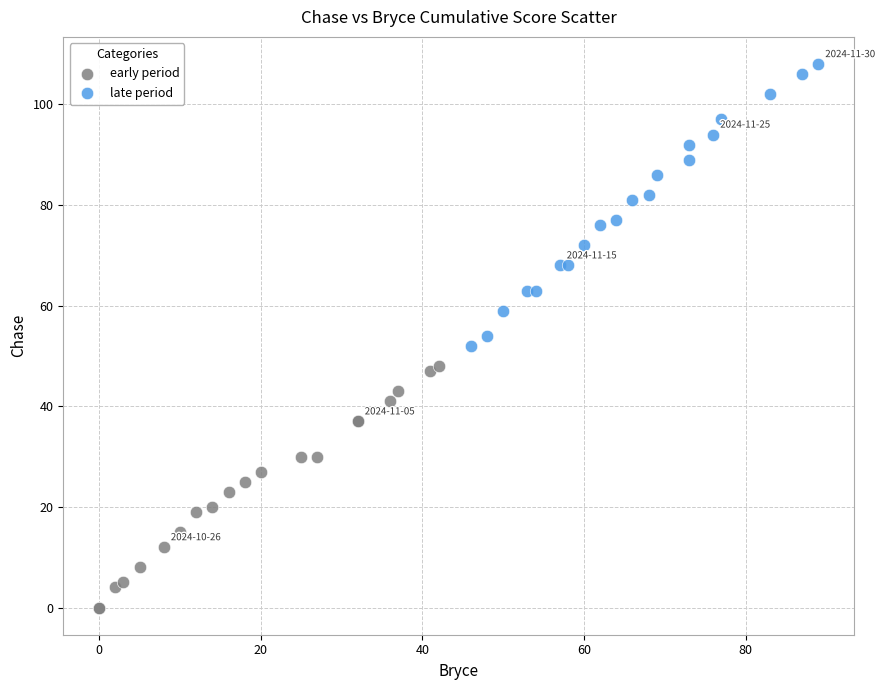

Which series reaches the maximum Y coordinate?

late period